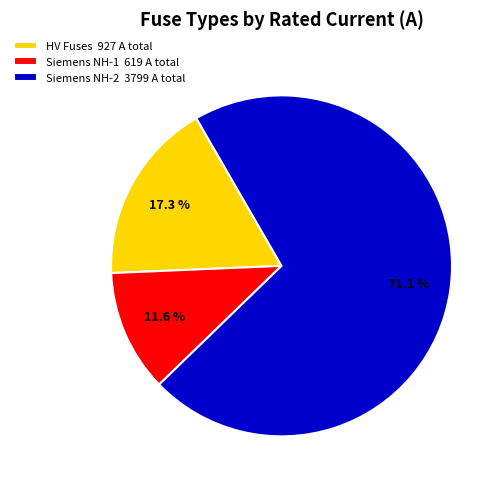

To the nearest percent, what is the difference between the largest and smallest slice percentages?

59%